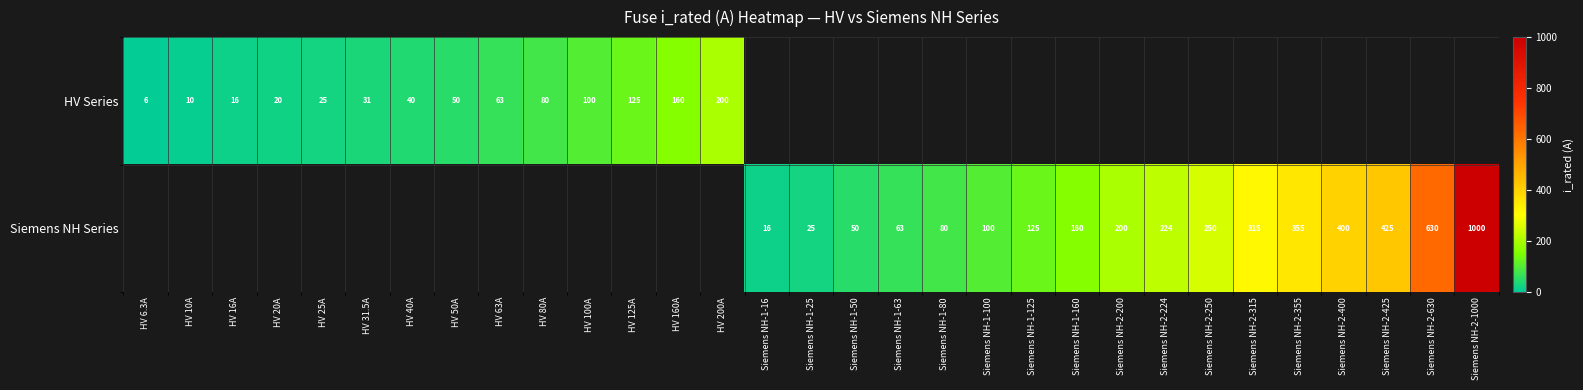

The value of Siemens NH Series at Siemens NH-2-315 is 178.7. True or false?

False